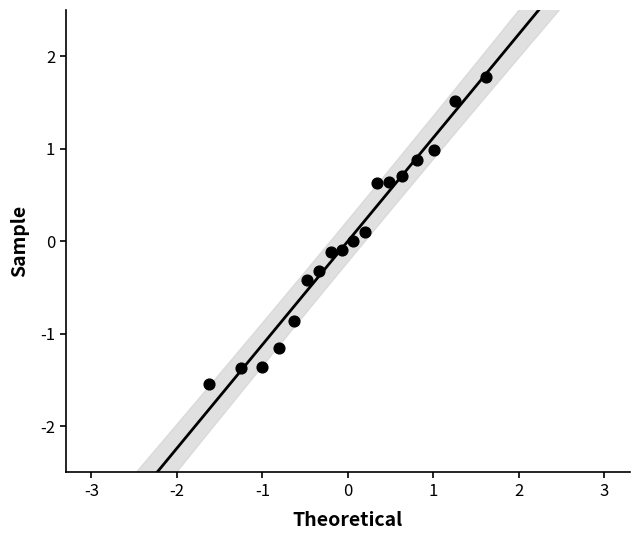

What is the range of Y values (max minus min)?

3.3